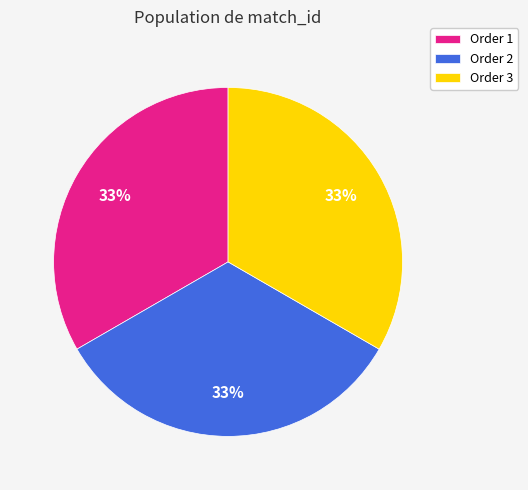

Approximately how many times larger is the value at Order 3 compared to Order 2?

1.0